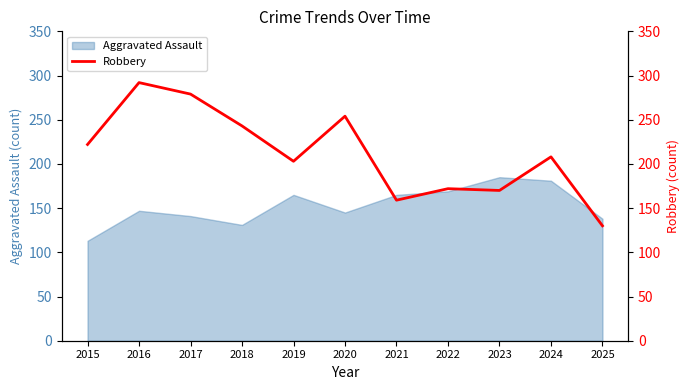

Is it true that the value at 2016 is 292?

True